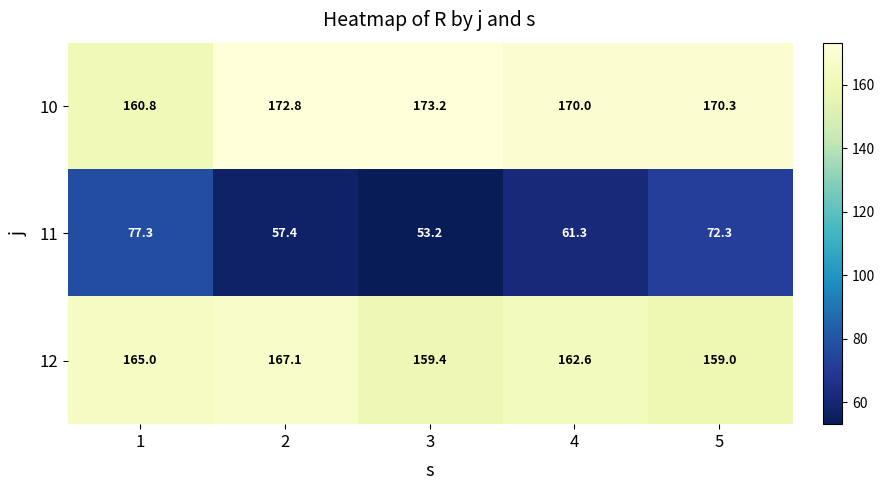

At which category is the sum across all series the highest?

1